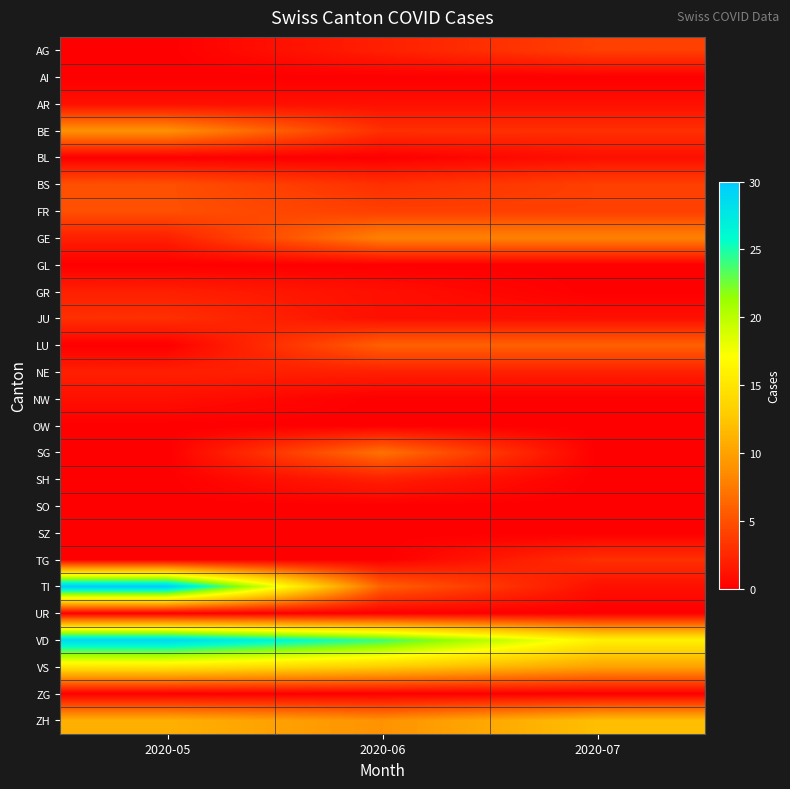

Which series has the largest total across all categories?

VD